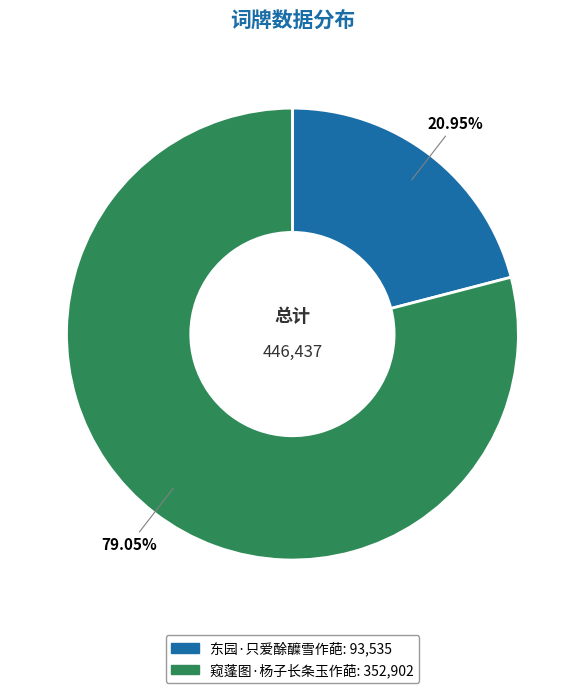

True or false: 东园·只爱酴醾雪作葩 accounts for 15% of the total.

False